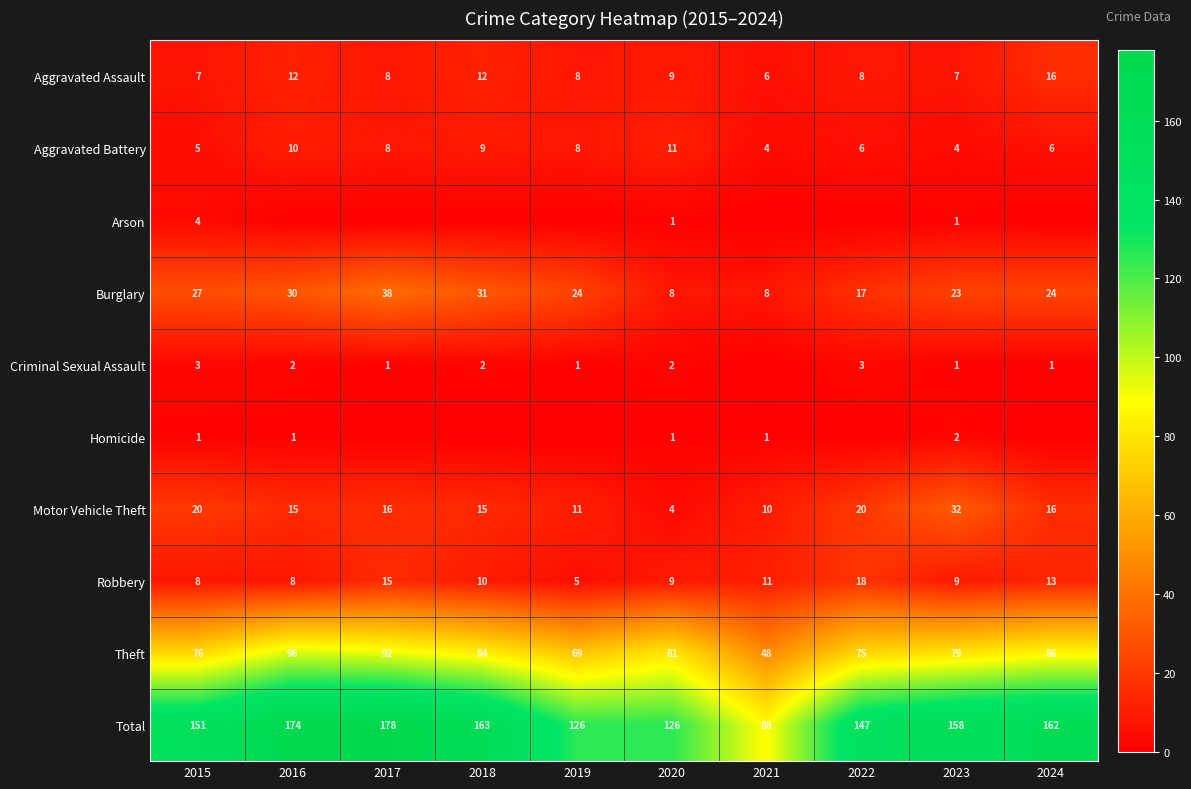

At how many categories does at least one series exceed 60?

10